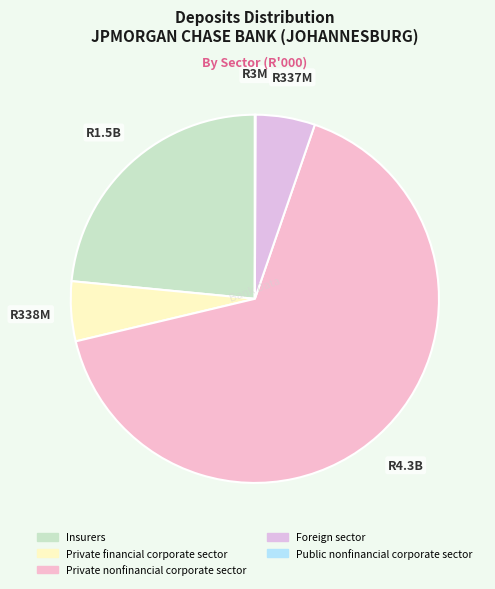

Does Private nonfinancial corporate sector represent more than half of the total?

Yes